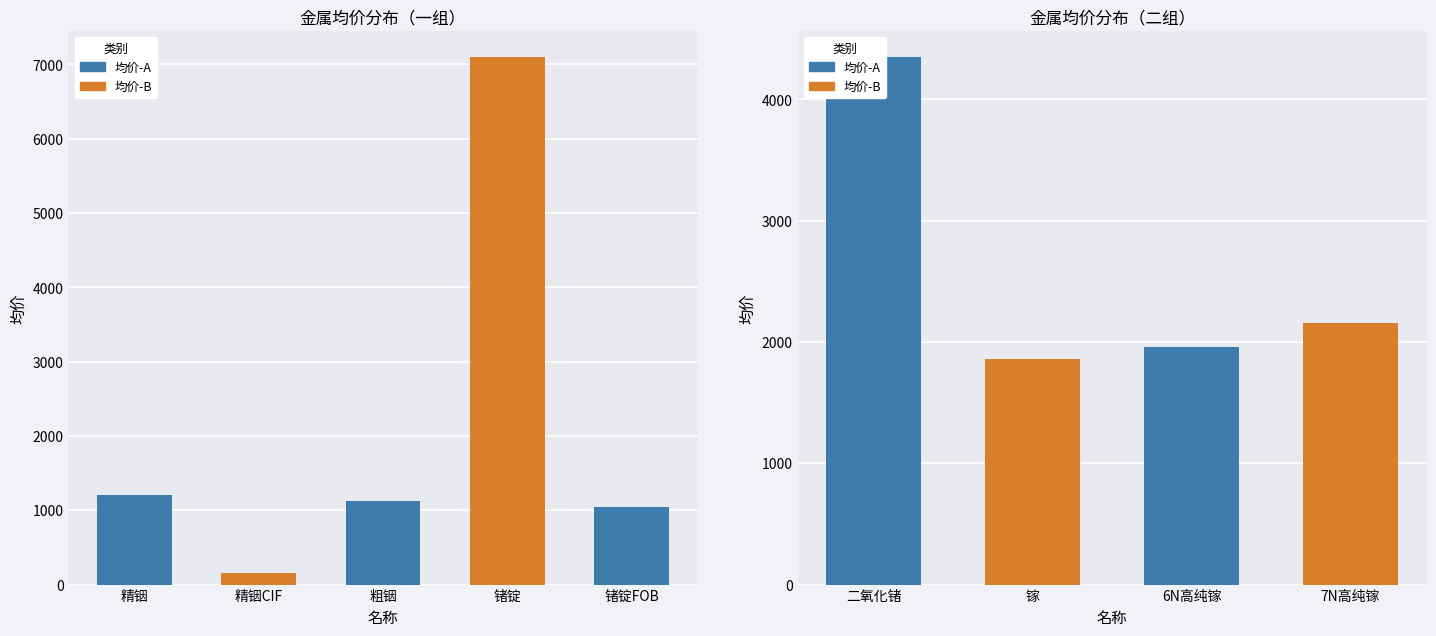

What is the difference between the values at 二氧化锗 and 锗锭?

2750